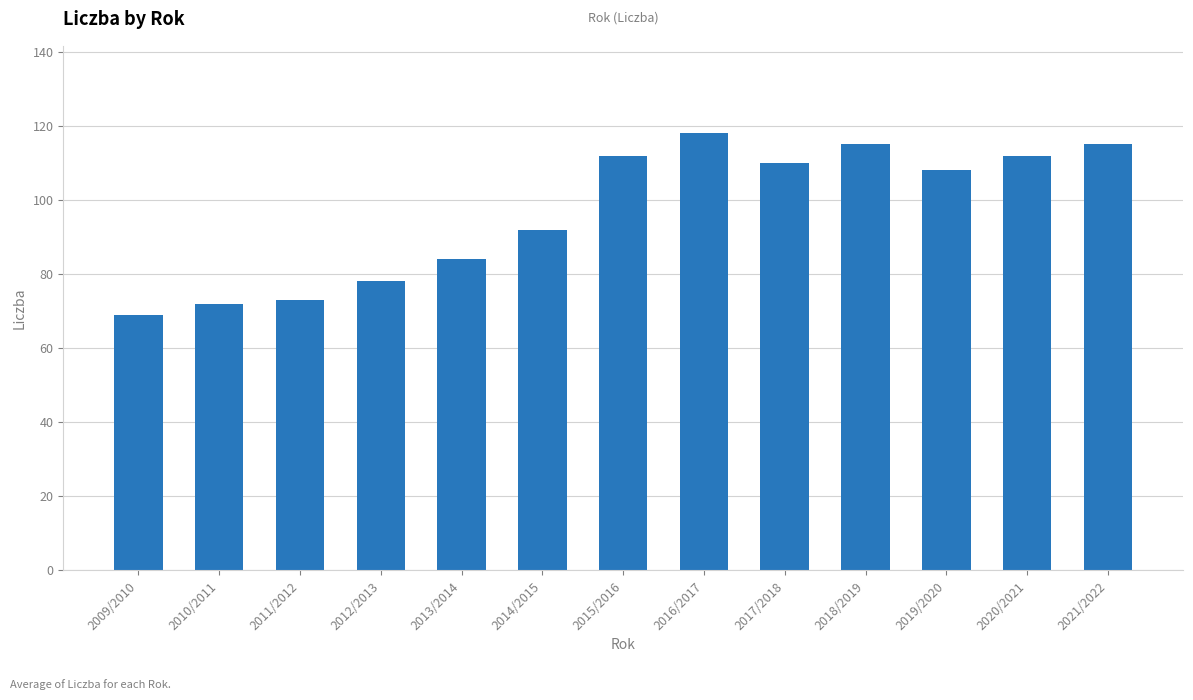

What is the label of the 4th bar from the right?

2018/2019